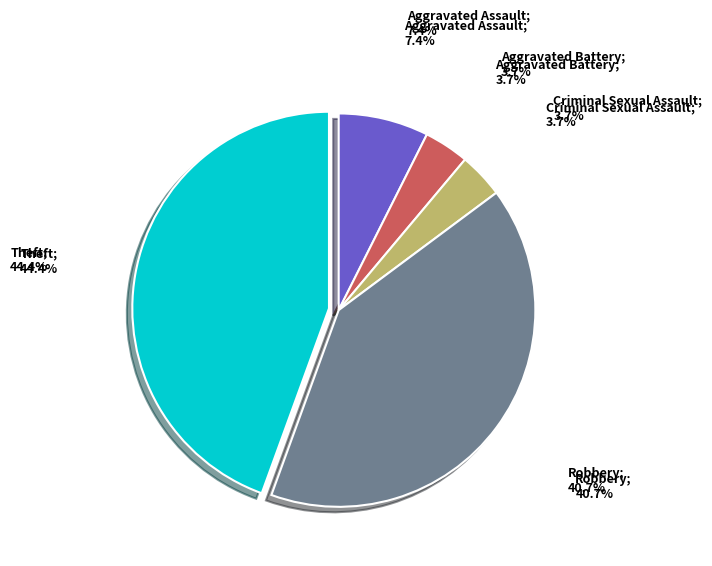

Is there any slice that represents more than half of the pie?

No